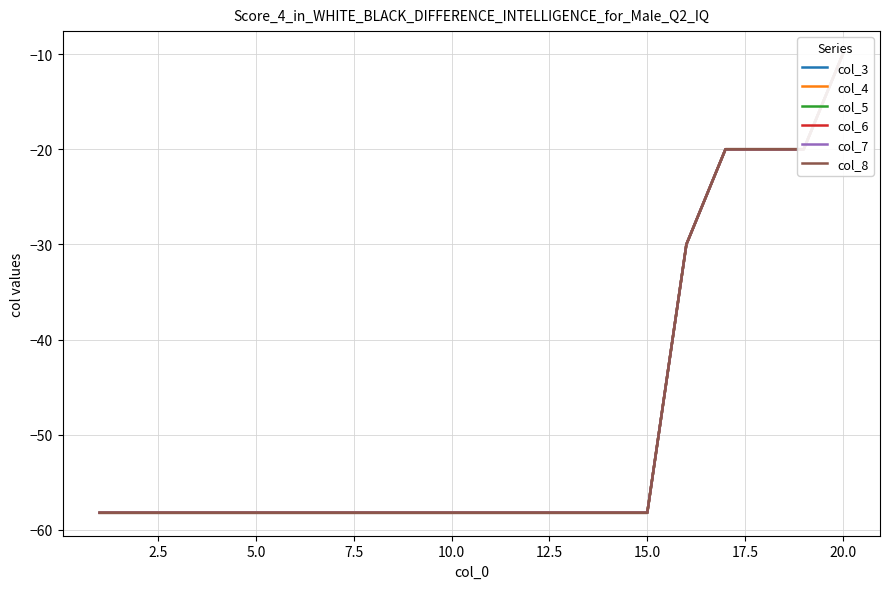

True or false: col_8 and col_4 cross at least once.

False